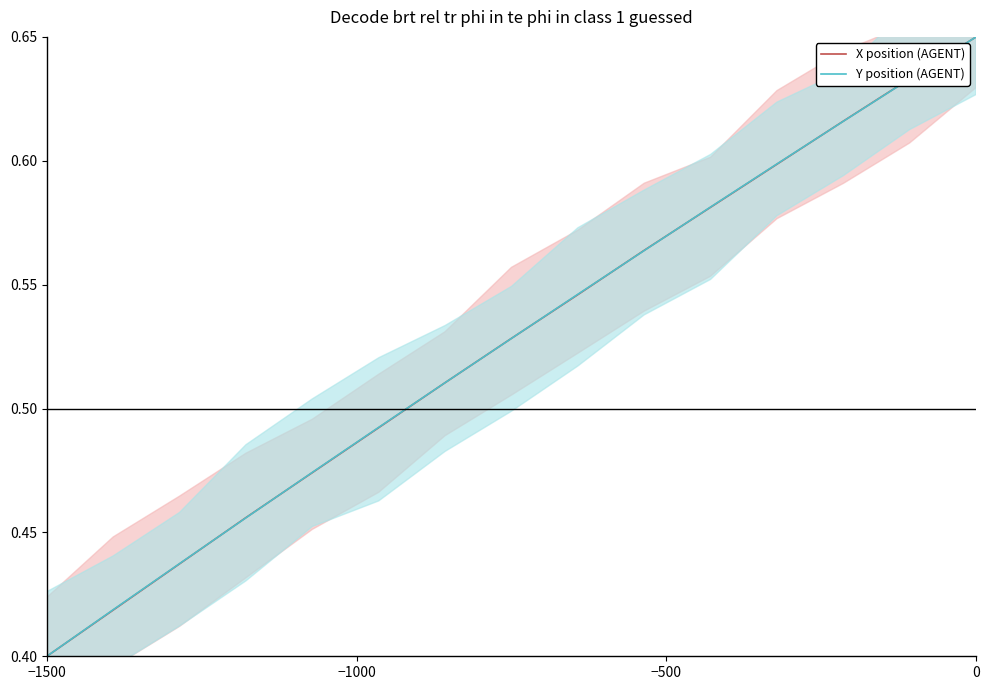

What is the value of the X position (AGENT) point at the 7th from the left?

0.5